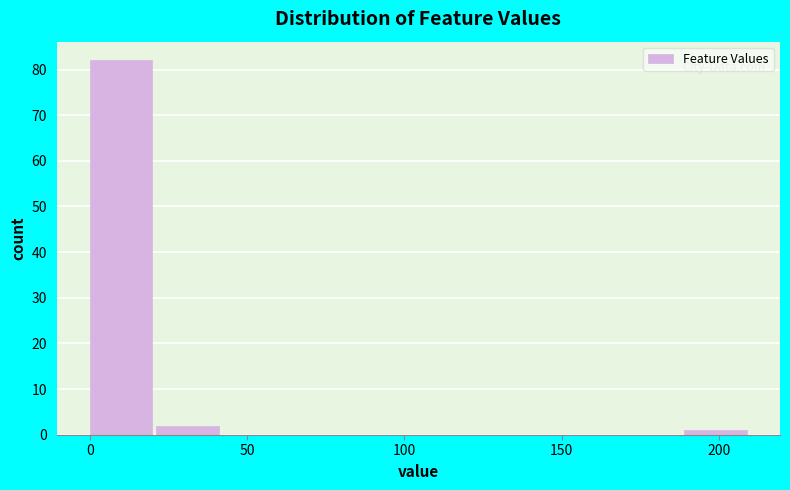

Reading left to right, list every bar in this chart as the range it spans on the x-axis followed by its height. Neither the bar edges nor the heights are printed on the chart, so give them approximately, as read against the axes.

0 to 21: 82
21 to 42: 2
42 to 63: 0
63 to 84: 0
84 to 105: 0
105 to 126: 0
126 to 147: 0
147 to 168: 0
168 to 189: 0
189 to 210: 1